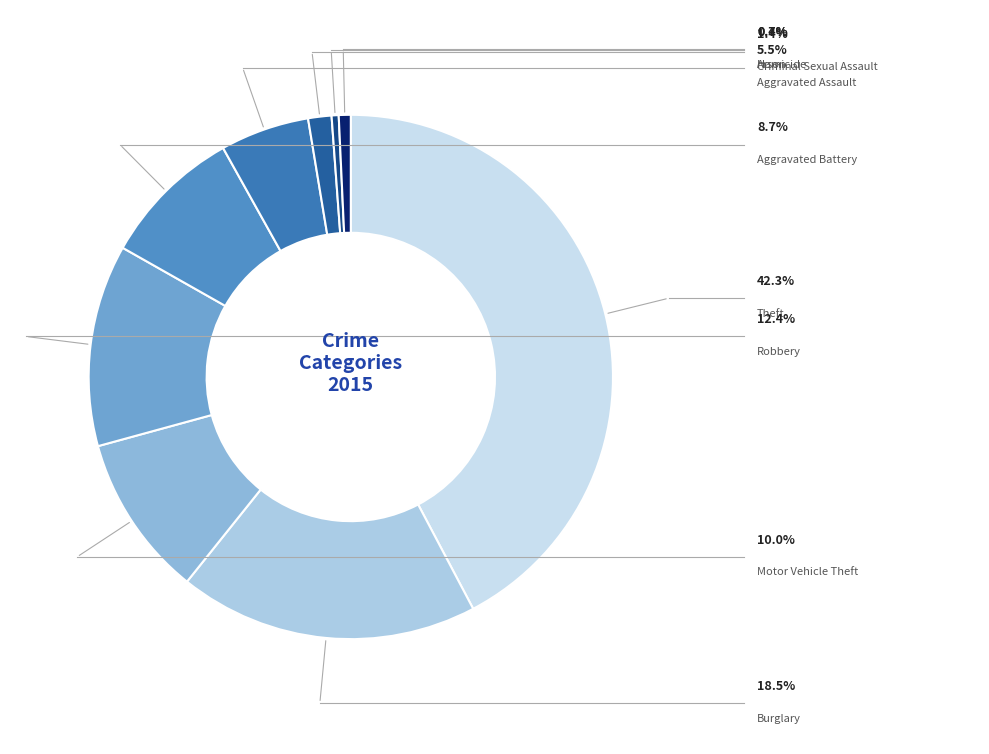

How many segments does this pie chart have?

9